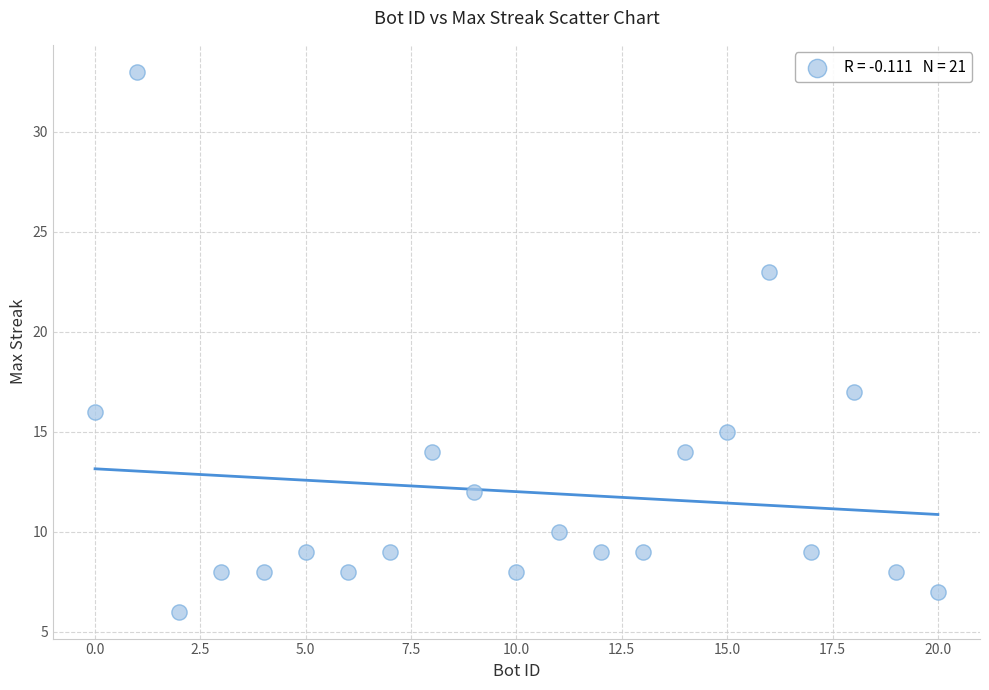

What Y value in the scatter plot is closest to 19?

17